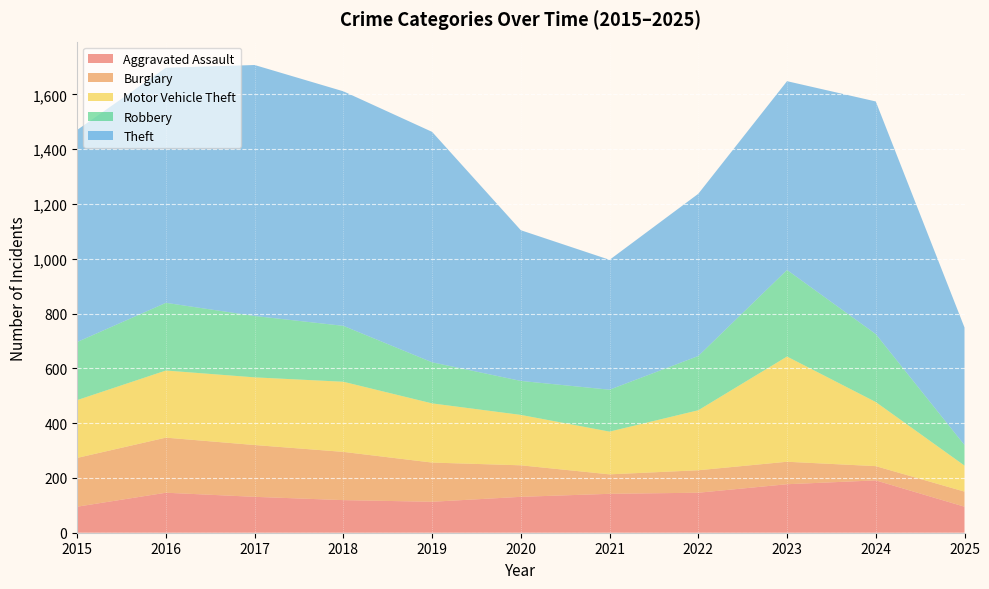

Reading left to right, list all the values displayed in this chart.

Aggravated Assault: 2015=95	2016=146	2017=131	2018=119	2019=113	2020=131	2021=142	2022=146	2023=177	2024=191	2025=95
Burglary: 2015=178	2016=201	2017=189	2018=176	2019=143	2020=115	2021=71	2022=82	2023=82	2024=52	2025=55
Motor Vehicle Theft: 2015=211	2016=245	2017=247	2018=256	2019=216	2020=184	2021=156	2022=219	2023=384	2024=234	2025=95
Robbery: 2015=212	2016=247	2017=224	2018=204	2019=150	2020=124	2021=153	2022=198	2023=316	2024=248	2025=75
Theft: 2015=774	2016=858	2017=916	2018=856	2019=841	2020=550	2021=474	2022=592	2023=689	2024=849	2025=429